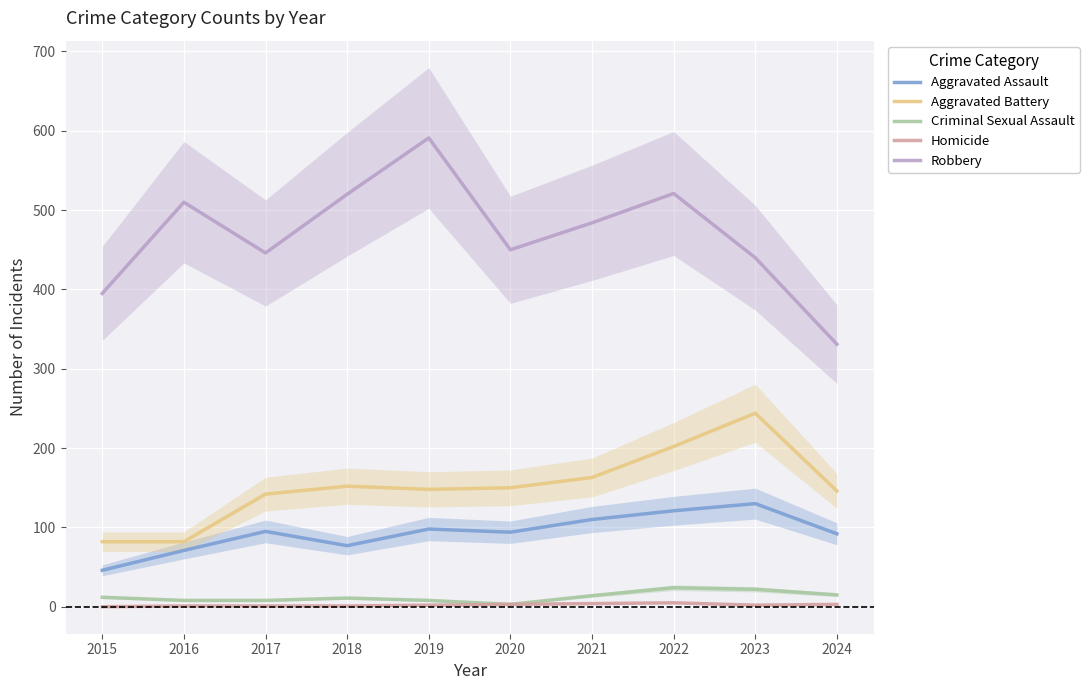

True or false: Aggravated Battery has a value of 82 at 2015.

True